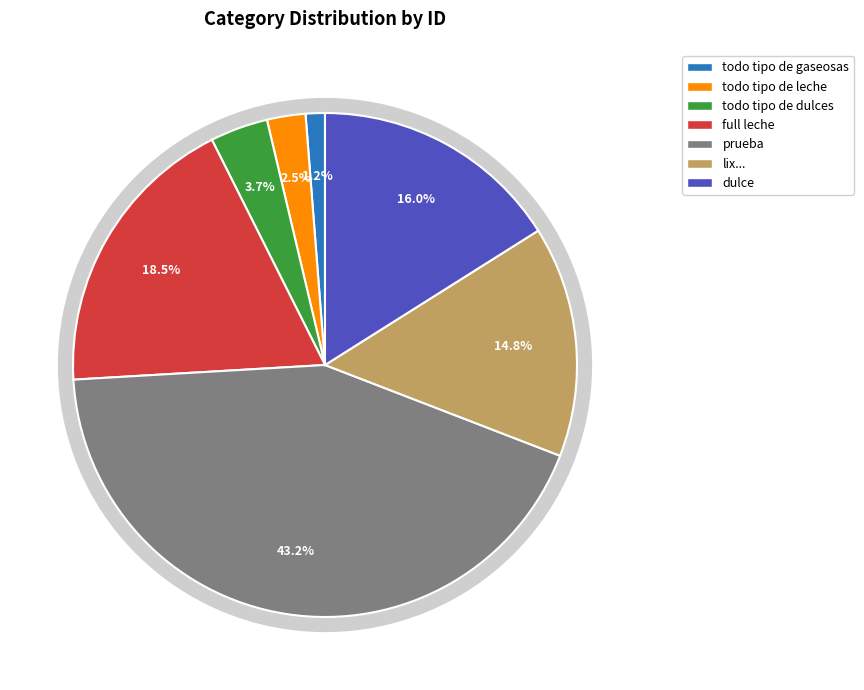

Is prueba the majority of the pie?

No